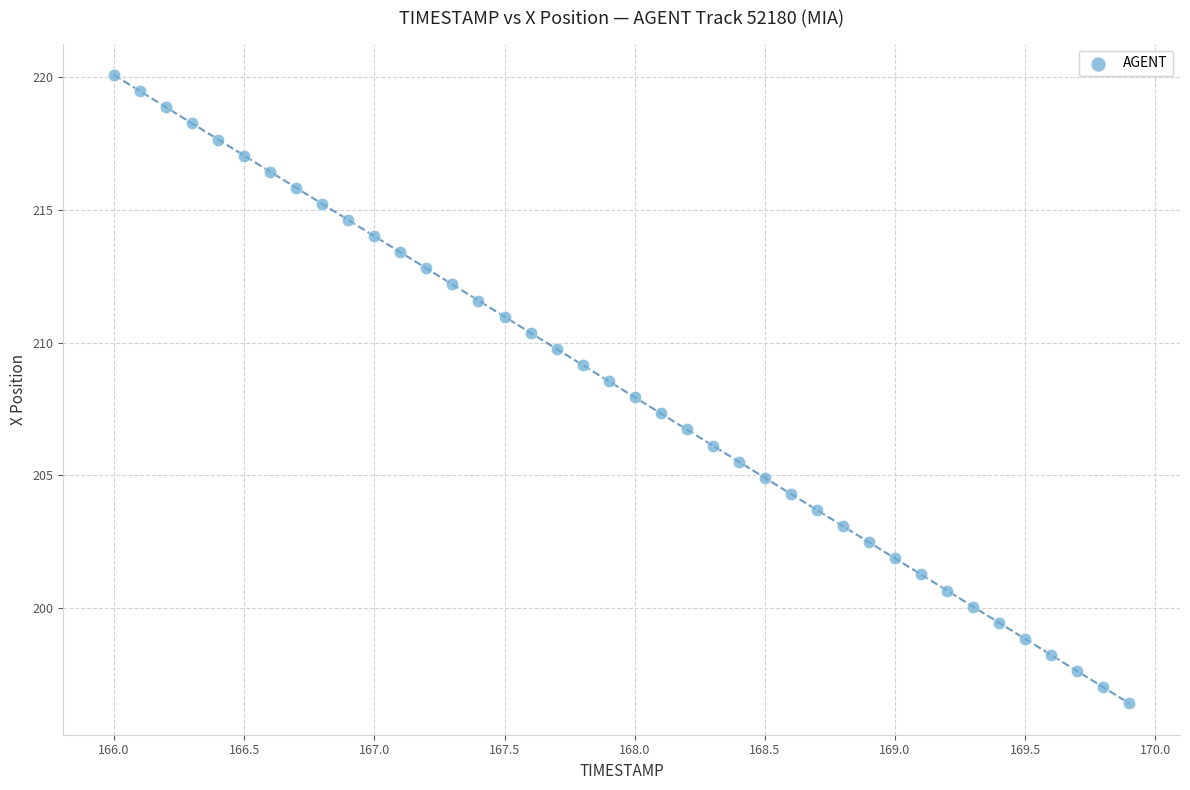

What is the range of X values (max minus min)?

3.9